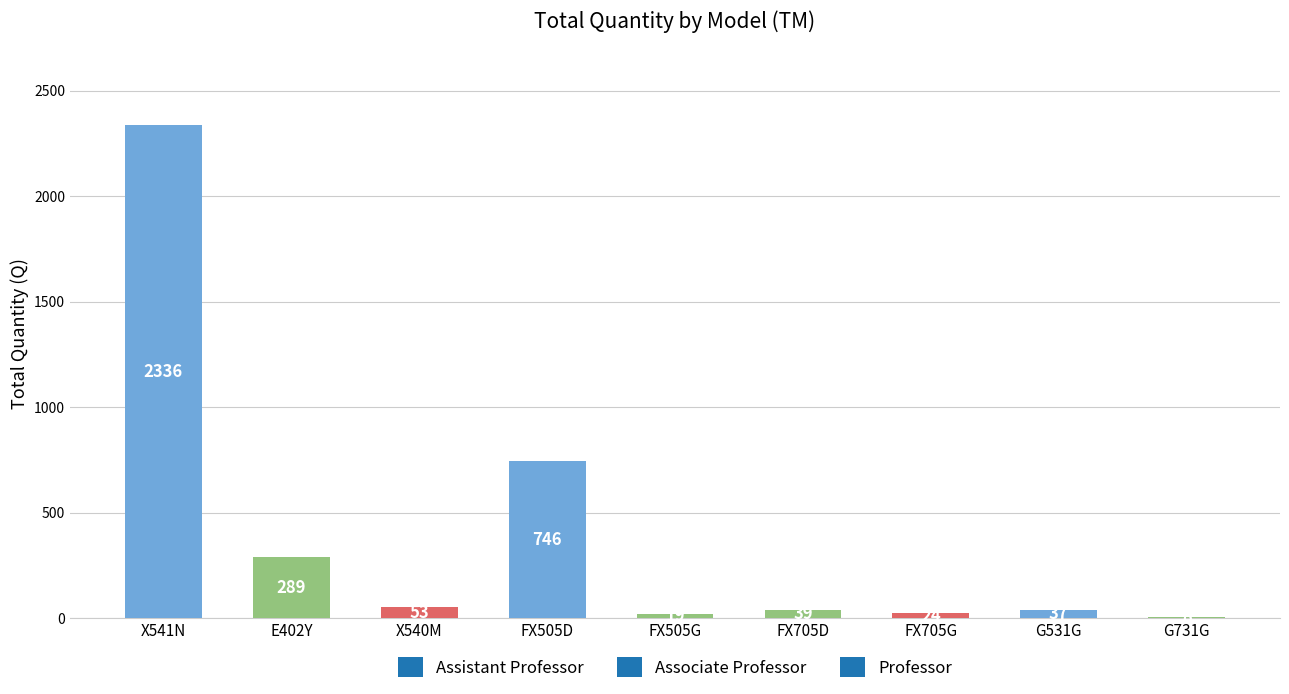

Is it true that the value at X540M is 53?

True